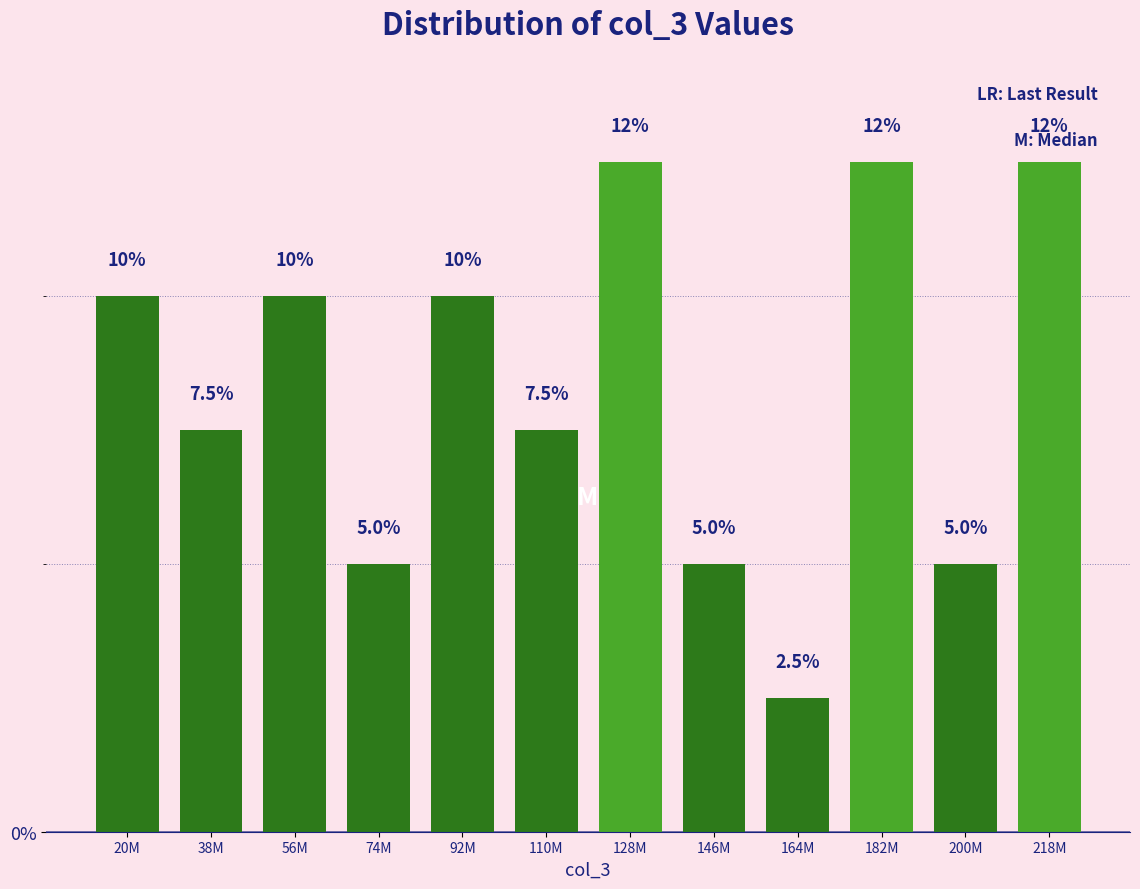

Reading left to right, list all the values displayed in this chart.

20M=10.0	38M=7.5	56M=10.0	74M=5.0	92M=10.0	110M=7.5	128M=12.5	146M=5.0	164M=2.5	182M=12.5	200M=5.0	218M=12.5